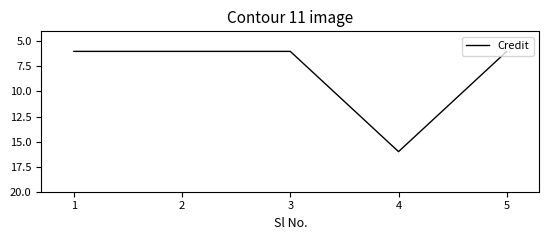

What value does the data have at 1, to the nearest 10?

10